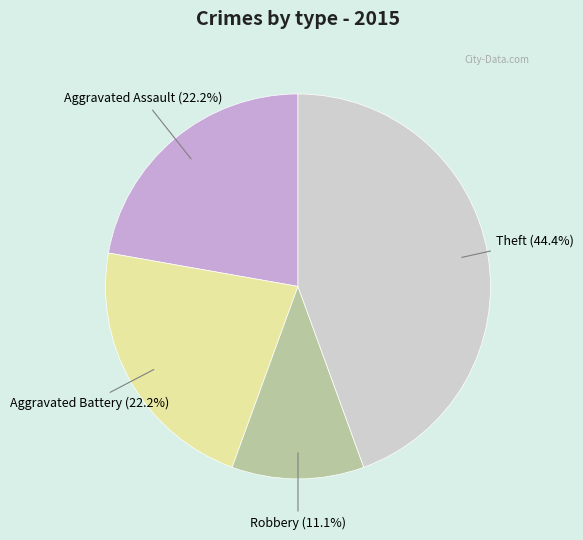

Is there a majority slice in this chart?

No